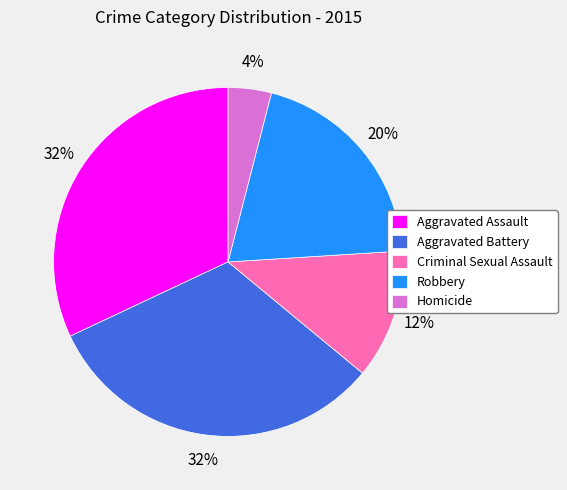

Is the sum of Criminal Sexual Assault and Robbery greater than half?

No